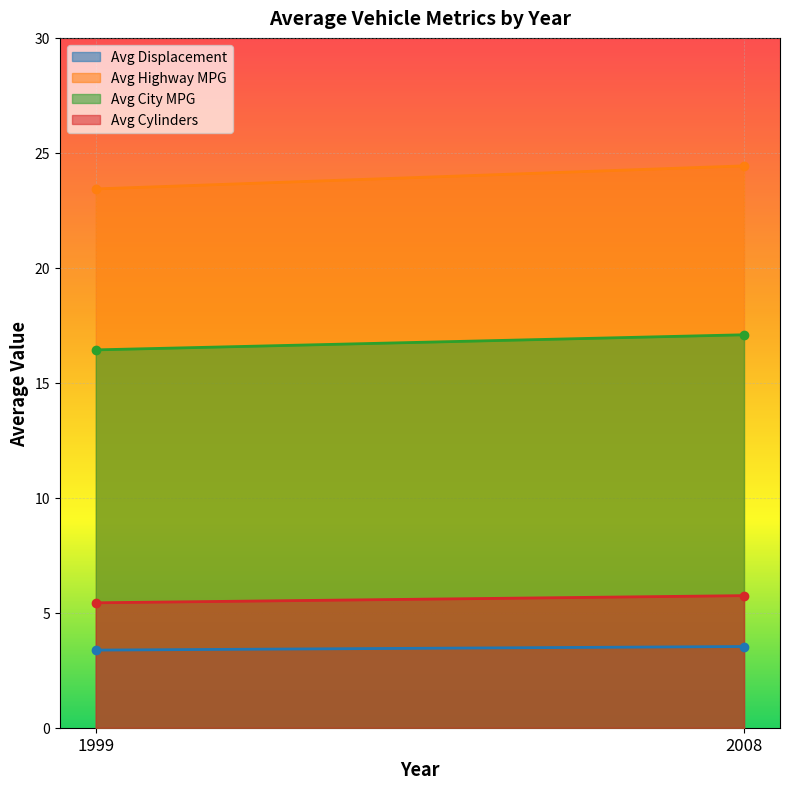

Rank the series by their maximum value, from highest to lowest.

Avg Highway MPG, Avg City MPG, Avg Cylinders, Avg Displacement